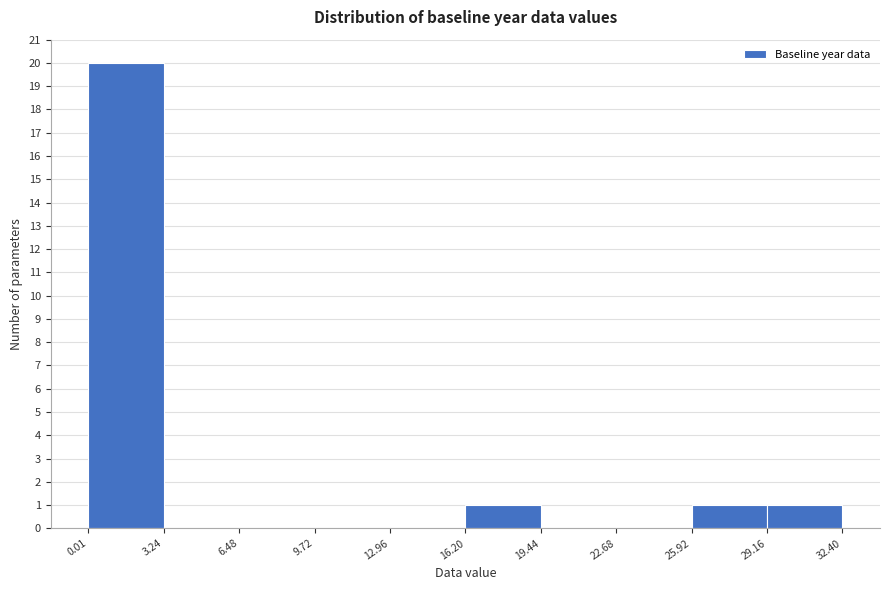

Reading left to right, list every bar in this chart as the range it spans on the x-axis followed by its height. The values are not printed on the chart, so give them approximately, as read against the axis.

0.01 to 3.24: 20
3.24 to 6.48: 0
6.48 to 9.72: 0
9.72 to 12.96: 0
12.96 to 16.20: 0
16.20 to 19.44: 1
19.44 to 22.68: 0
22.68 to 25.92: 0
25.92 to 29.16: 1
29.16 to 32.40: 1